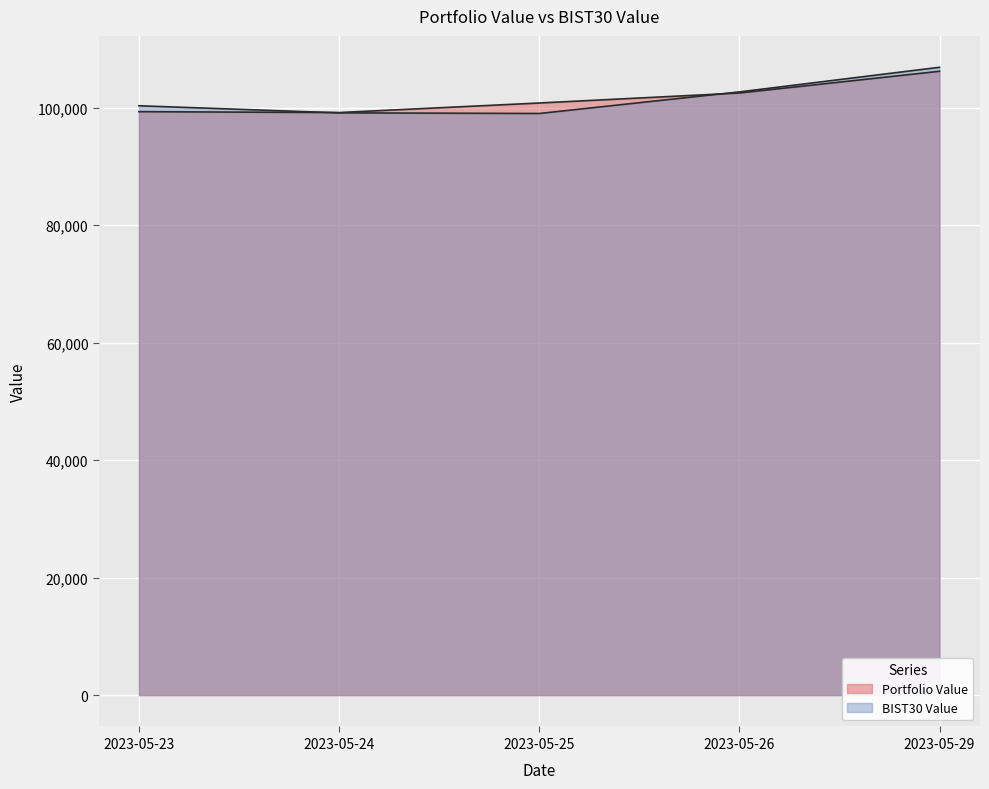

How many times do BIST30 Value and Portfolio Value cross each other?

2